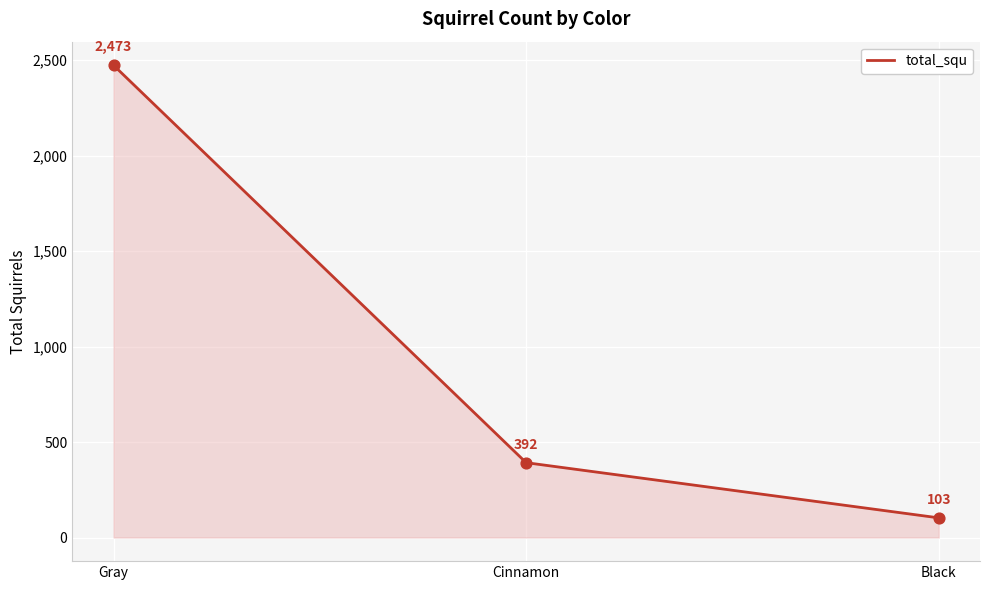

Between Gray and Cinnamon, which is larger?

Gray